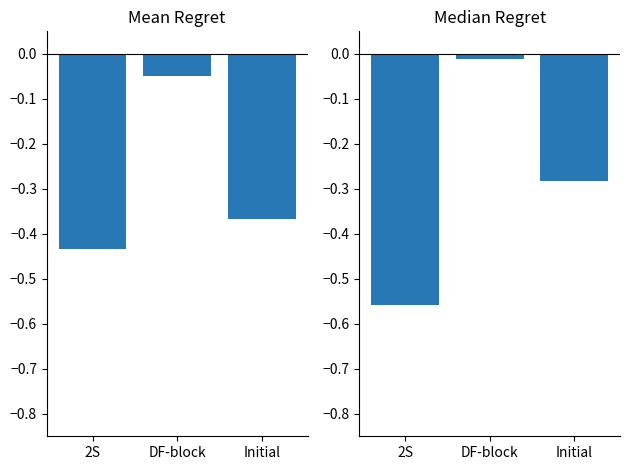

What is the minimum value shown in the chart?

-0.6